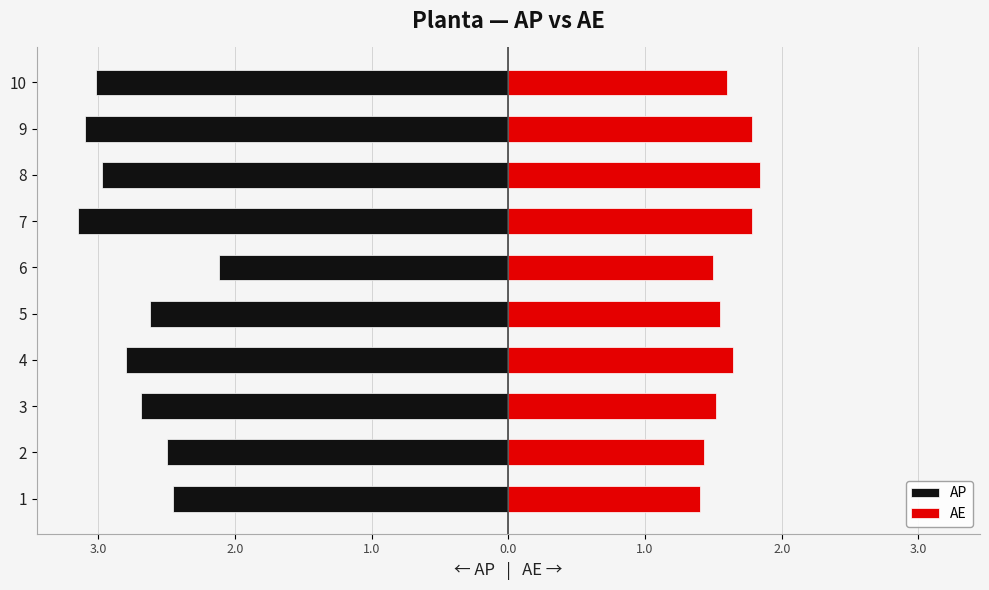

What are all the series names shown in the legend?

AP, AE